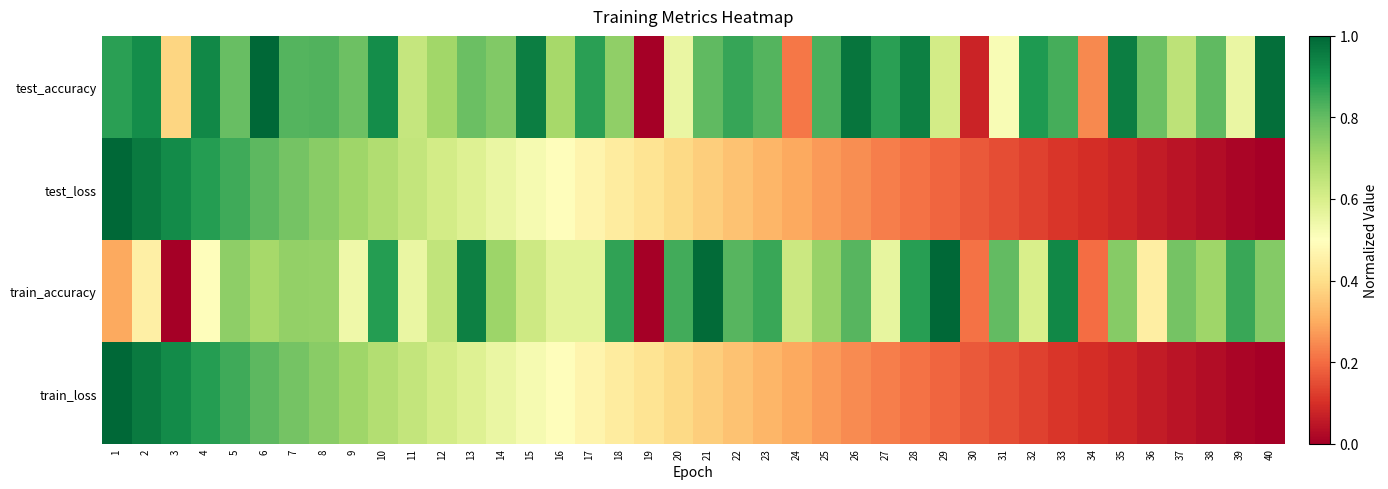

Between 14 and 29, which series saw the biggest shift?

test_loss